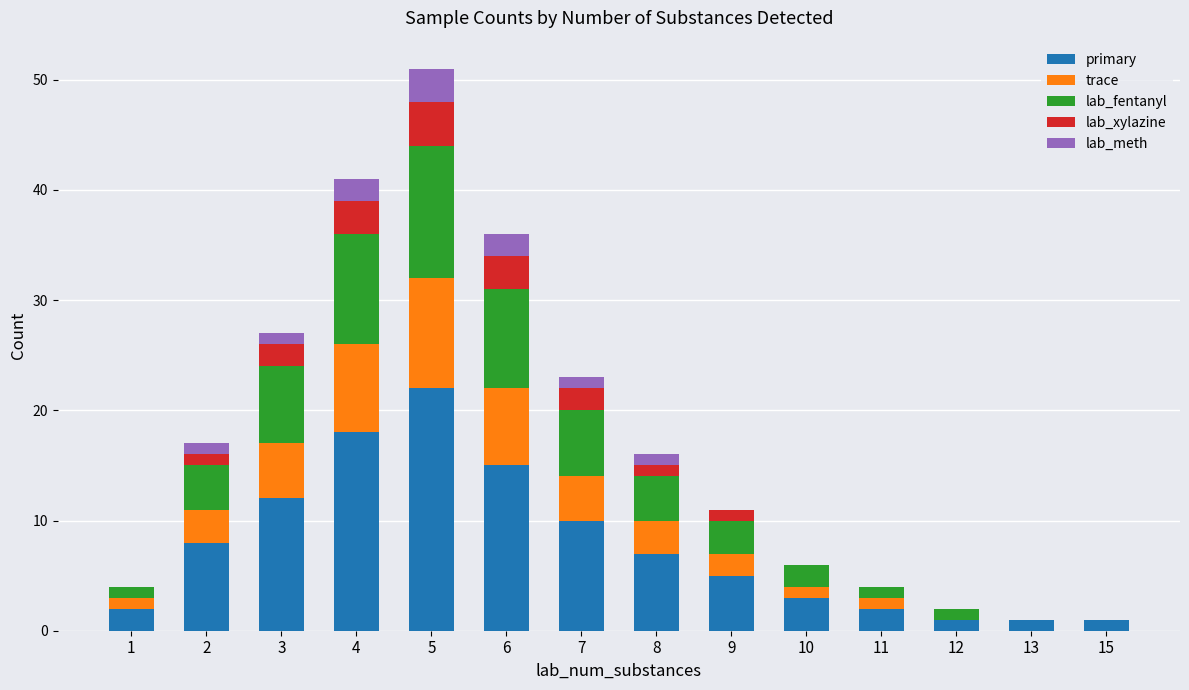

Is it true that primary equals 2 at 2?

False